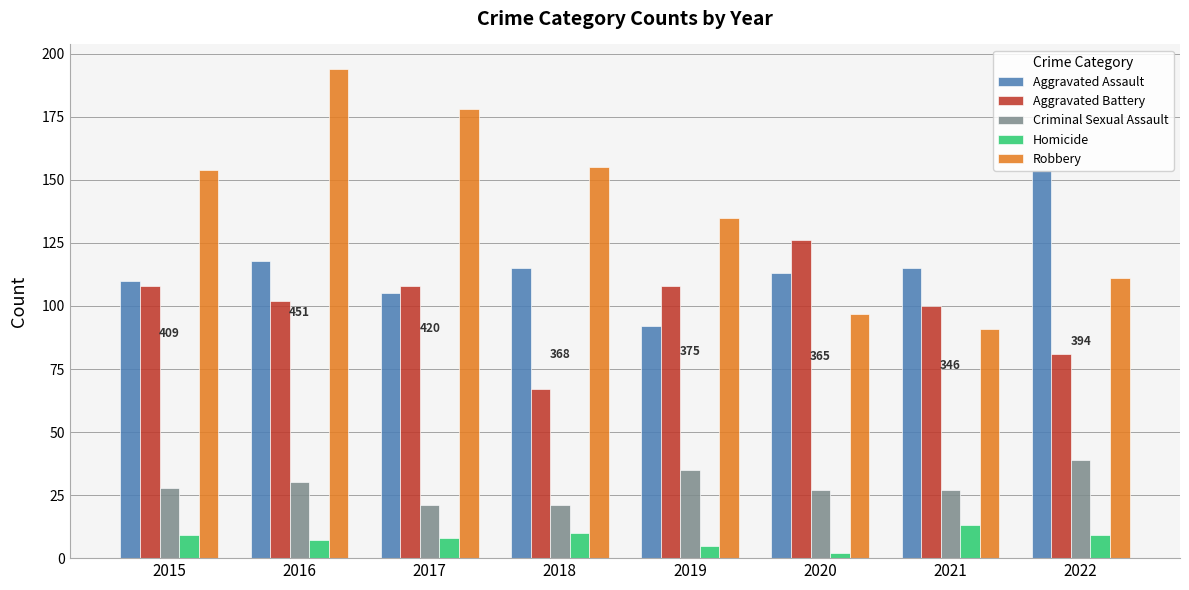

The Robbery series shows 24 at 2022. True or false?

False